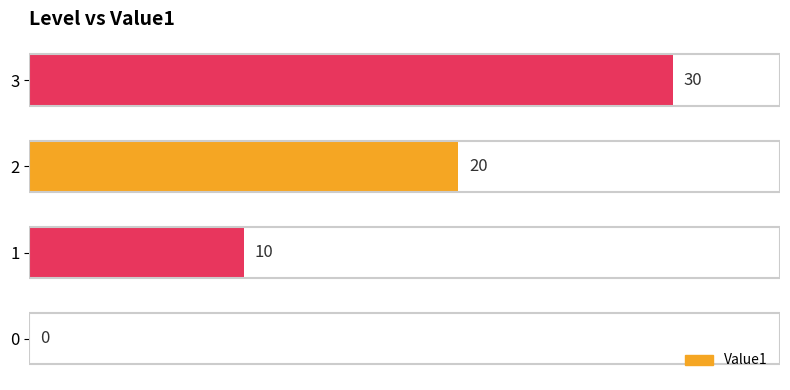

Read the value at 3, to the nearest 10.

30